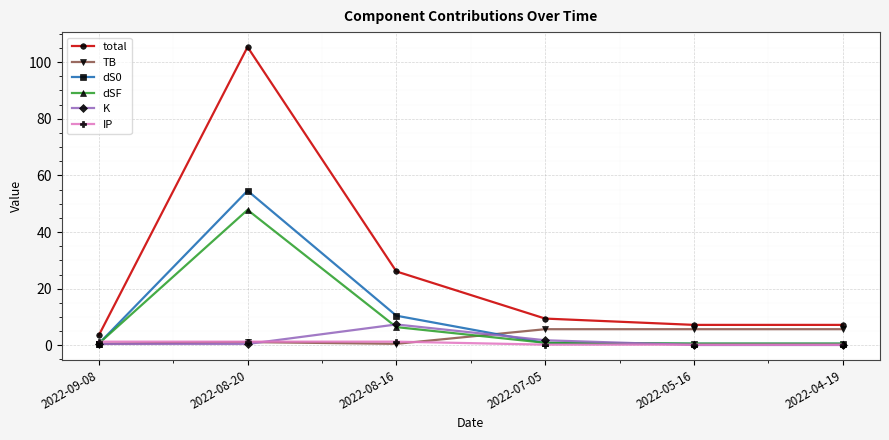

Is this an area chart (filled region under the line)?

No